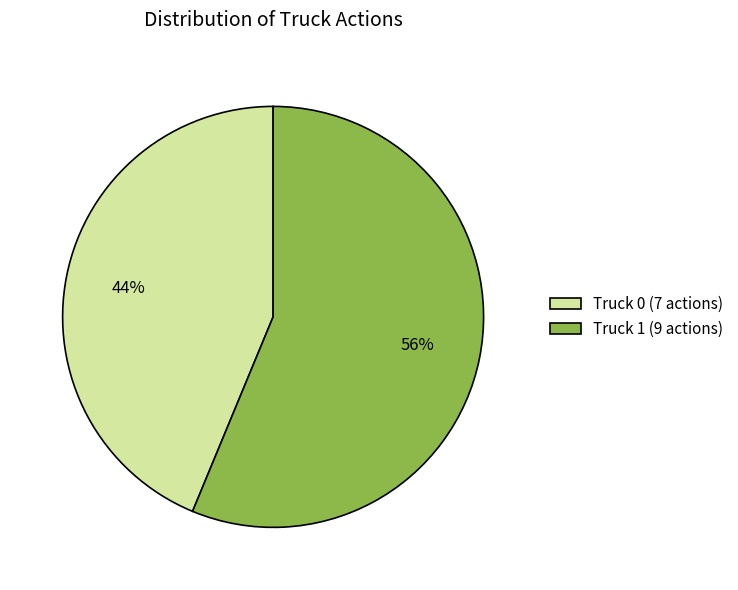

To the nearest percent, what is the average slice percentage?

50%